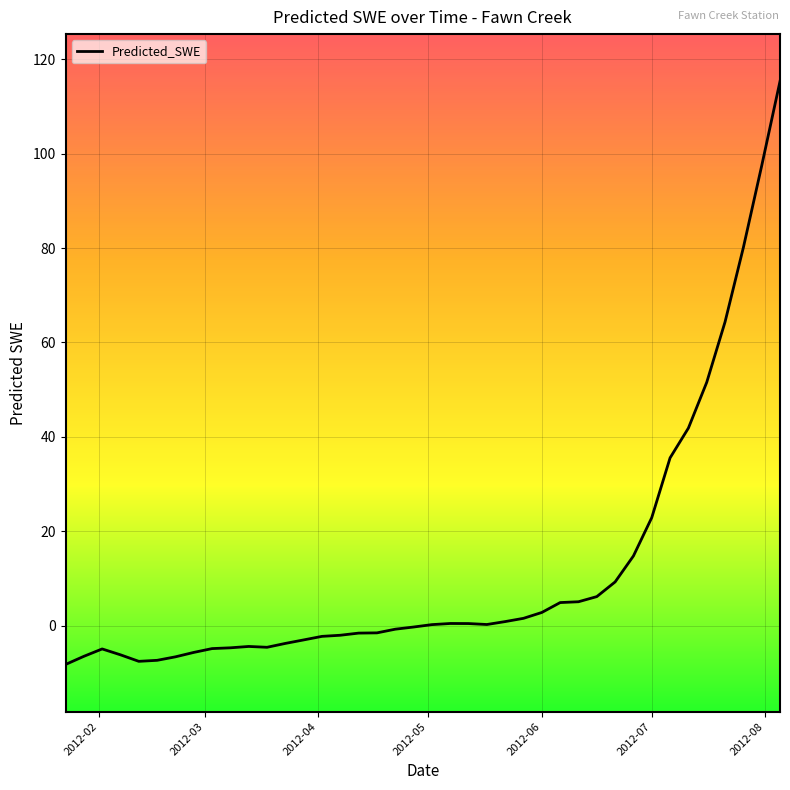

What is the maximum value shown in the chart?

115.3